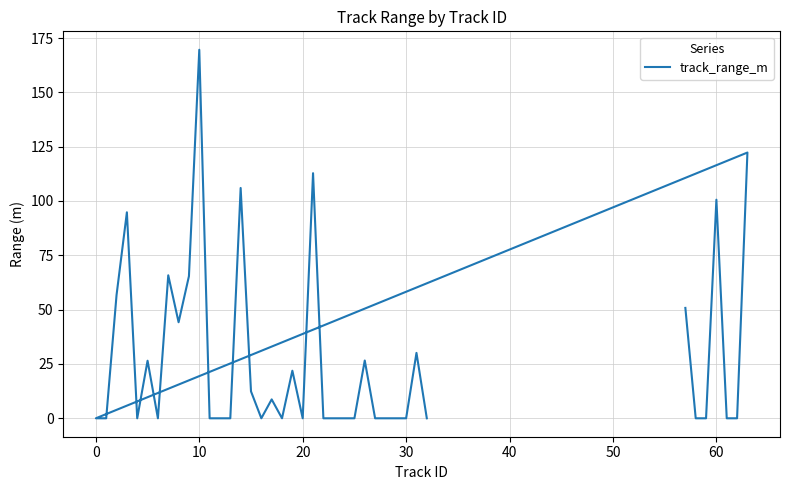

What is the difference between the maximum and minimum values?

169.6